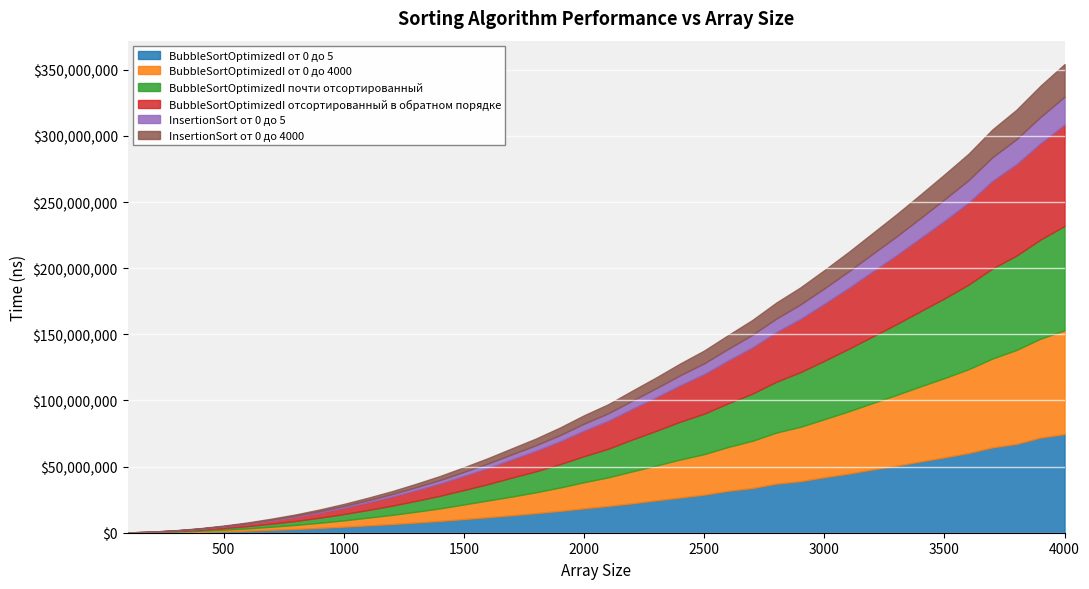

How many values in the BubbleSortOptimizedI почти отсортированный series are below 21604360?

20